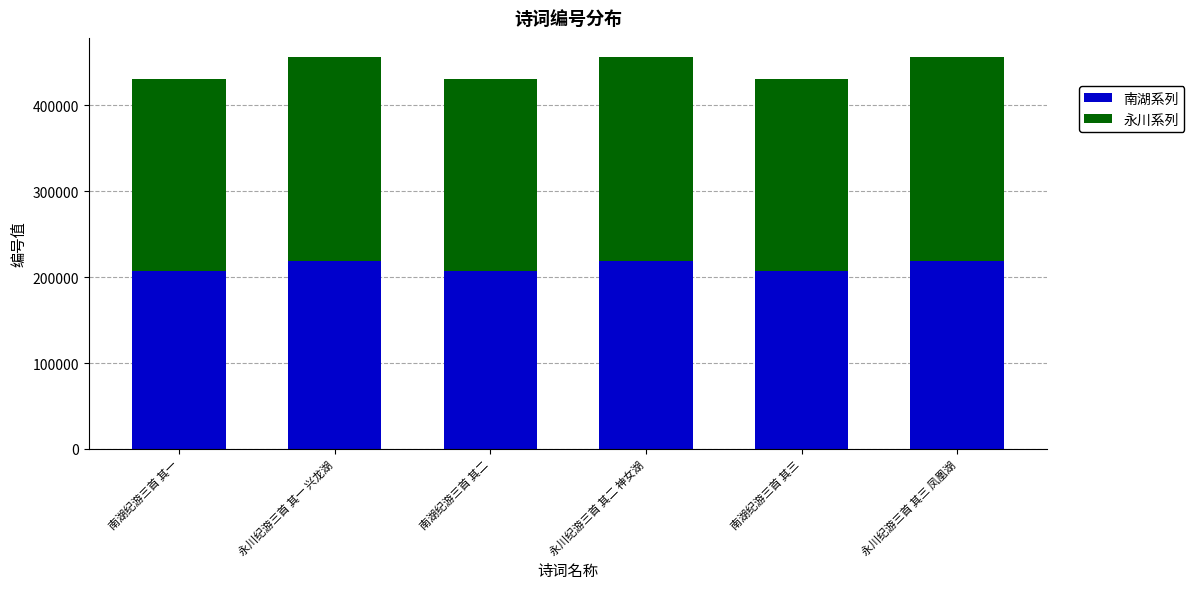

Count the number of data series in this chart.

2